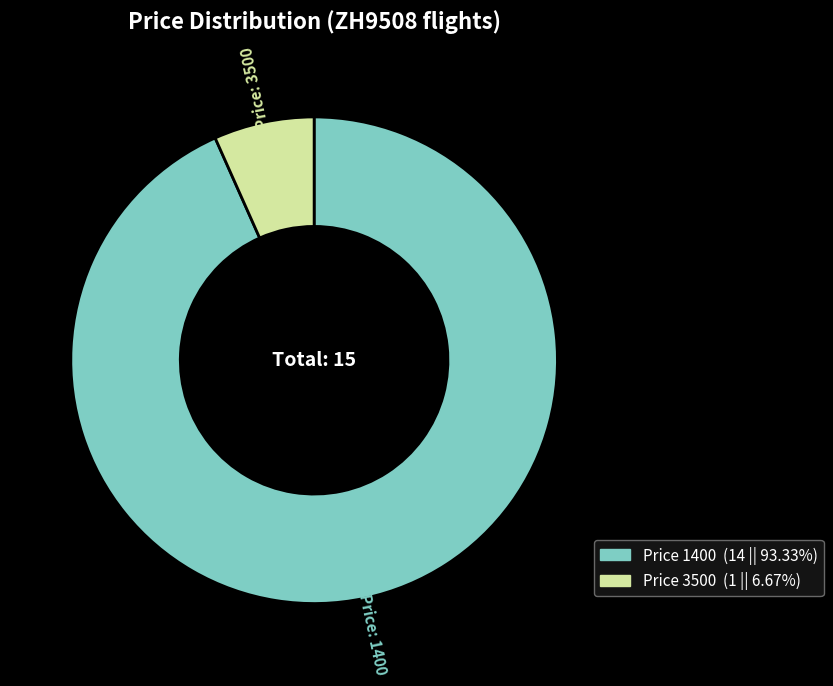

Is there a majority slice in this chart?

Yes